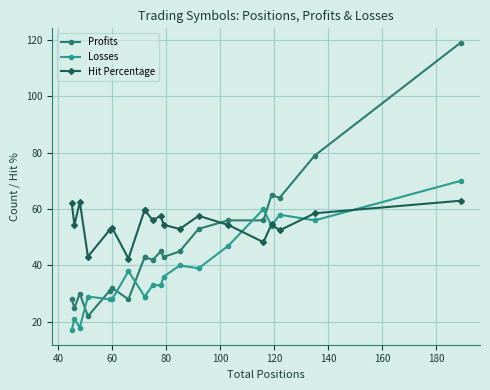

The Hit Percentage series shows 99.0 at 60. True or false?

False